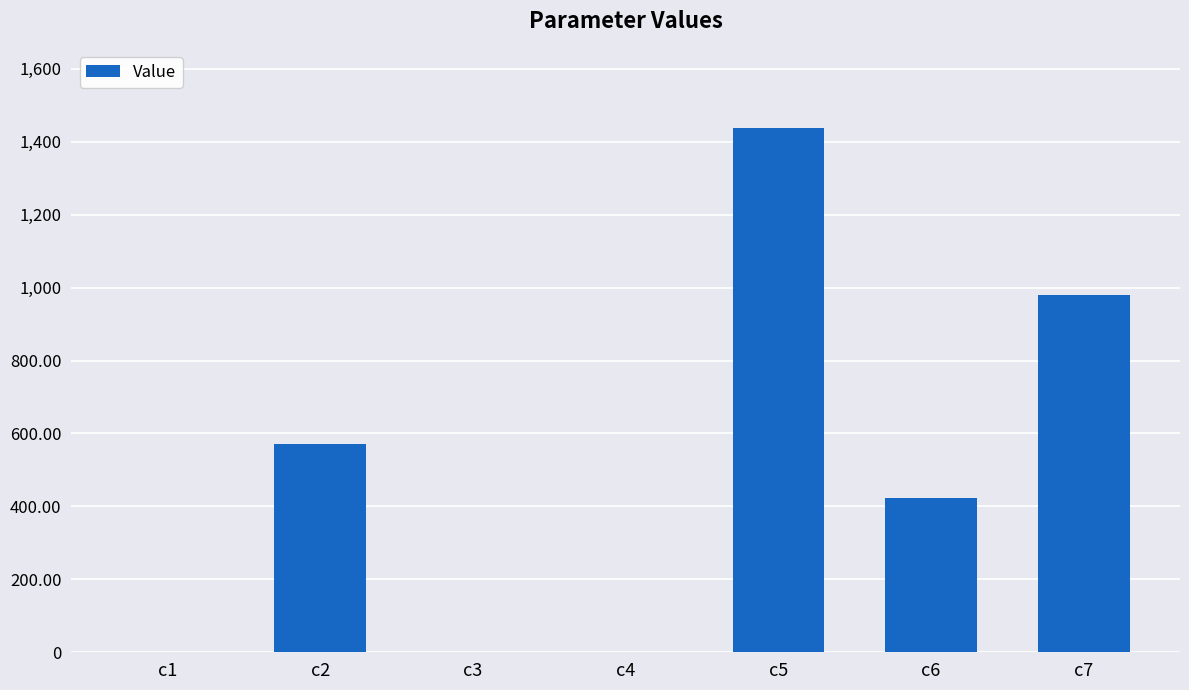

What is the sum of all values?

3416.4